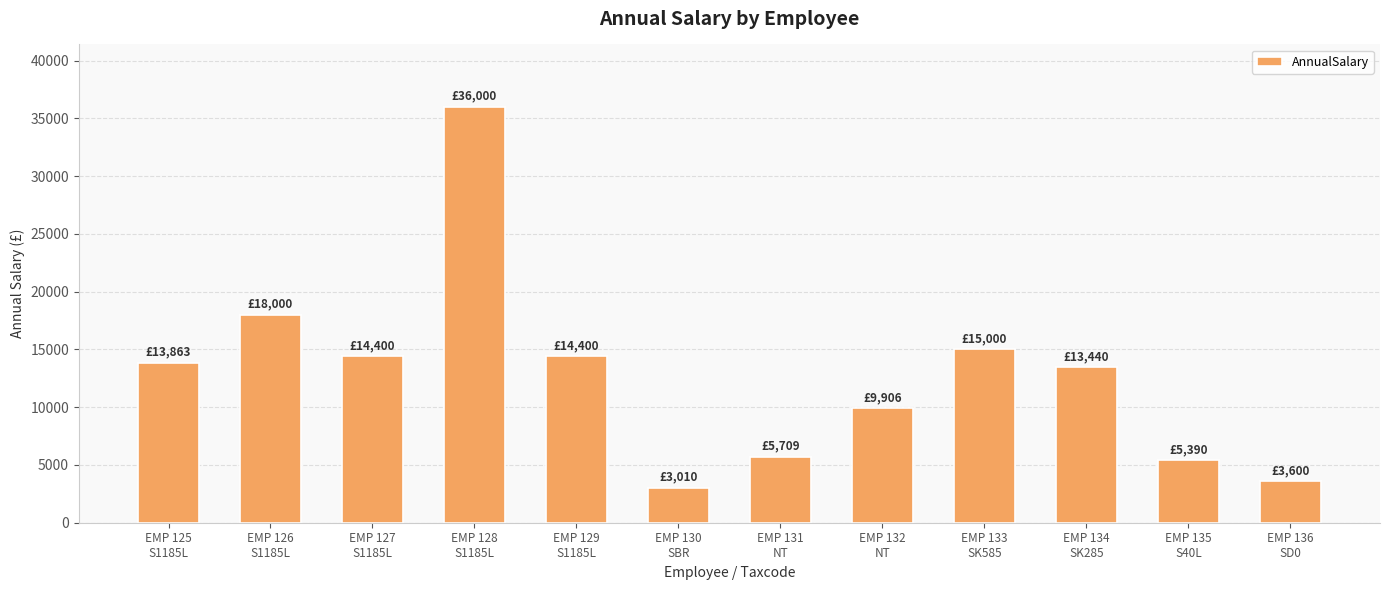

How many data points are less than 13863?

6